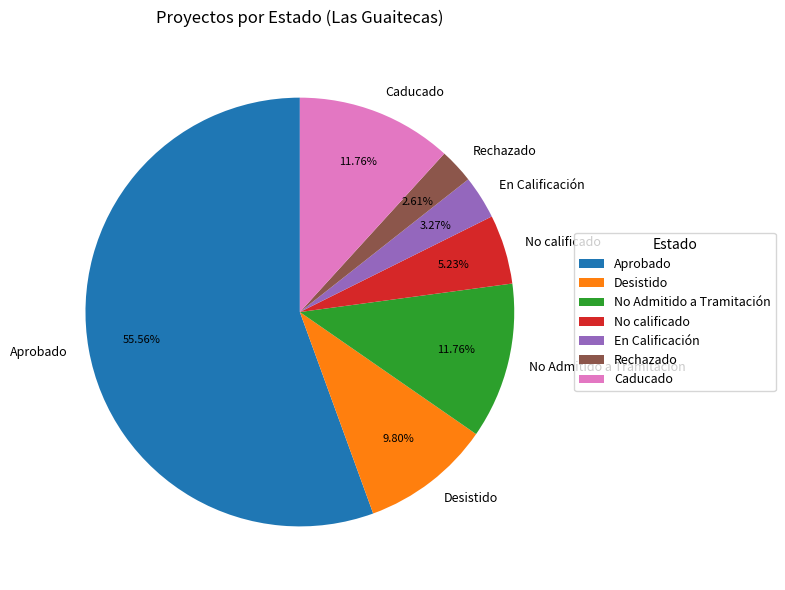

Is it true that No Admitido a Tramitación is 12% of the pie?

True